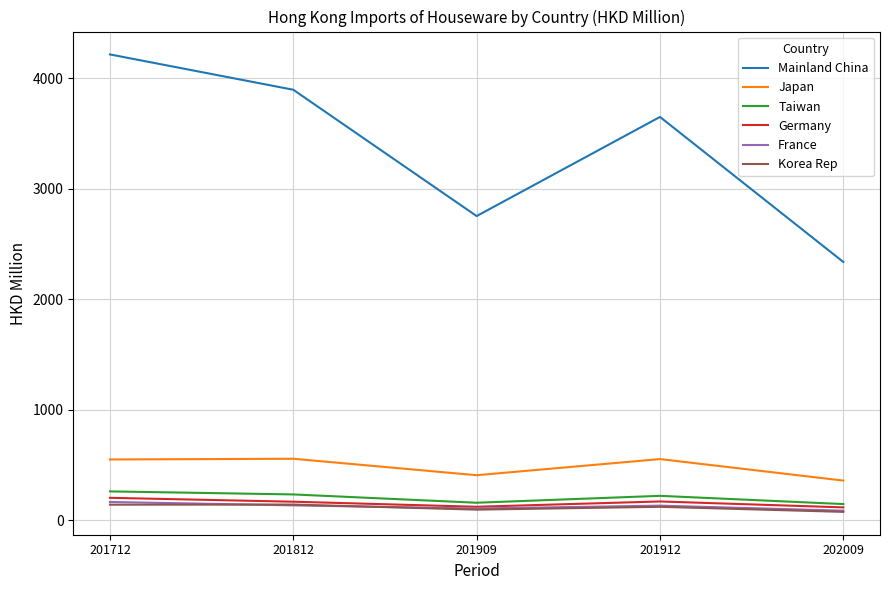

At which category is the sum across all series the highest?

201712